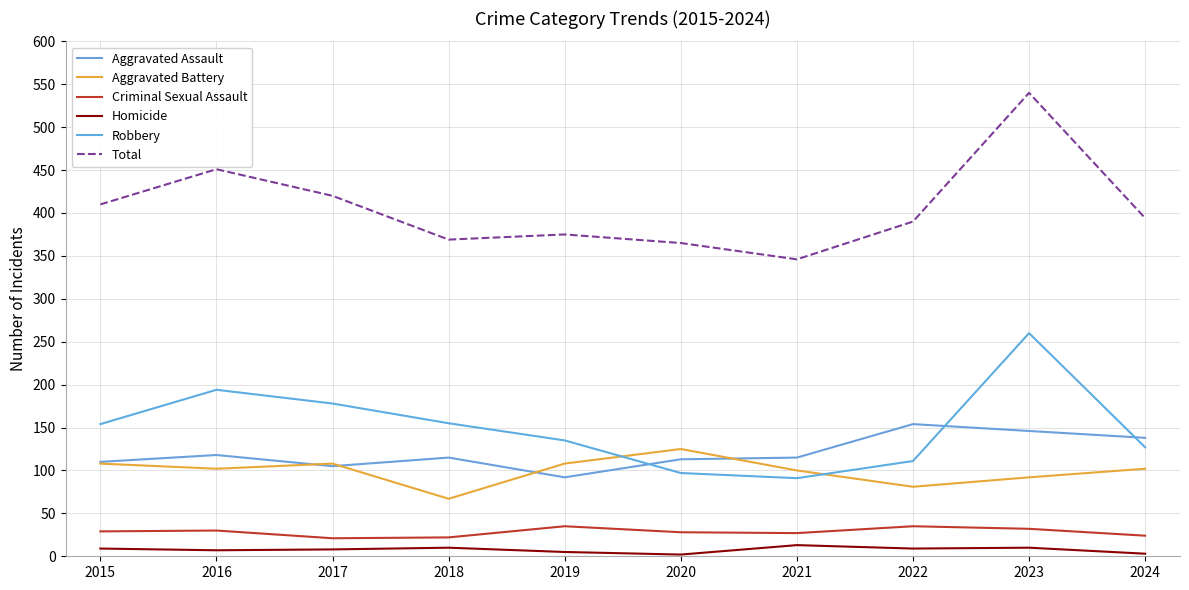

At how many categories does at least one series exceed 491?

1